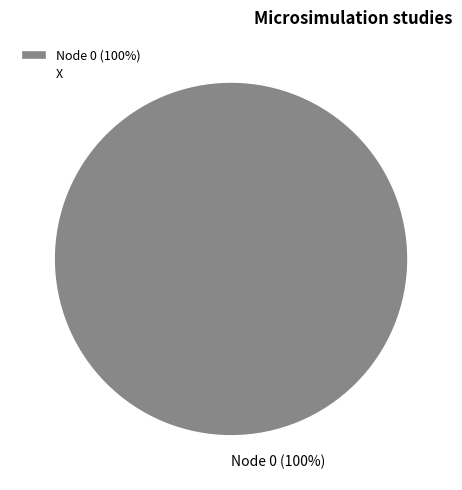

True or false: Node 0 (100%) accounts for 93% of the total.

False